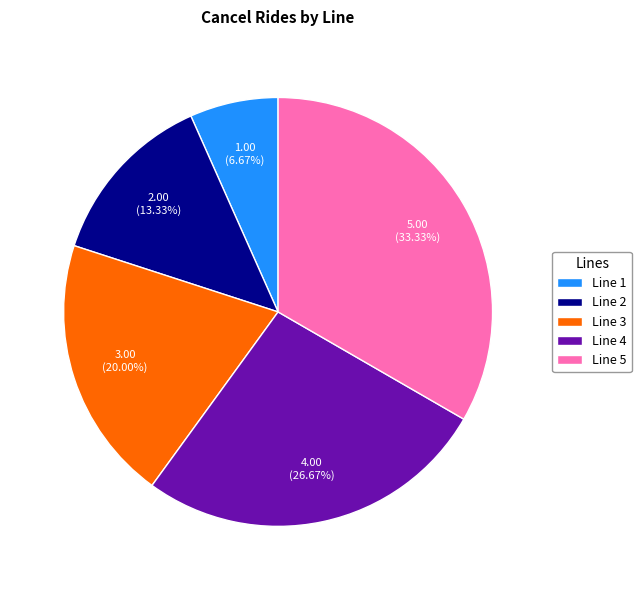

To the nearest percent, what percentage of the pie is Line 2?

13%